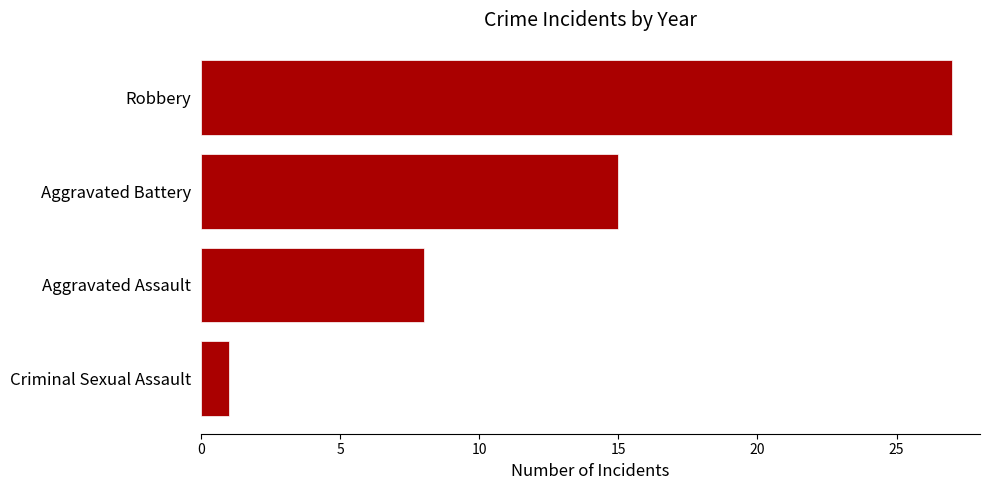

Approximately how many times larger is the value at Aggravated Assault compared to Aggravated Battery?

0.5